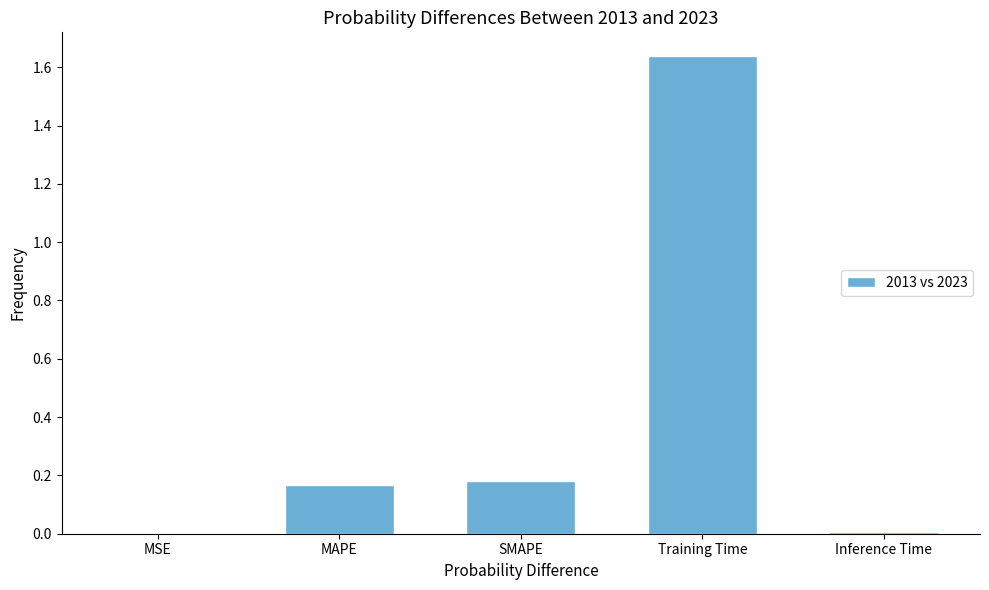

Between Training Time and MAPE, which is larger?

Training Time